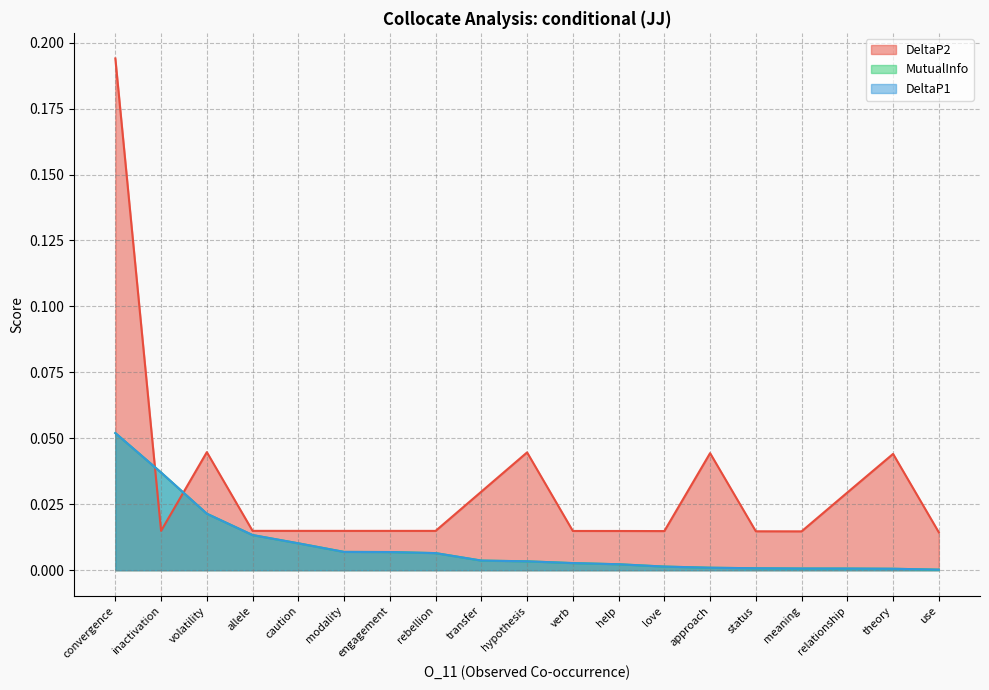

The DeltaP2 series shows 0.0 at status. True or false?

True